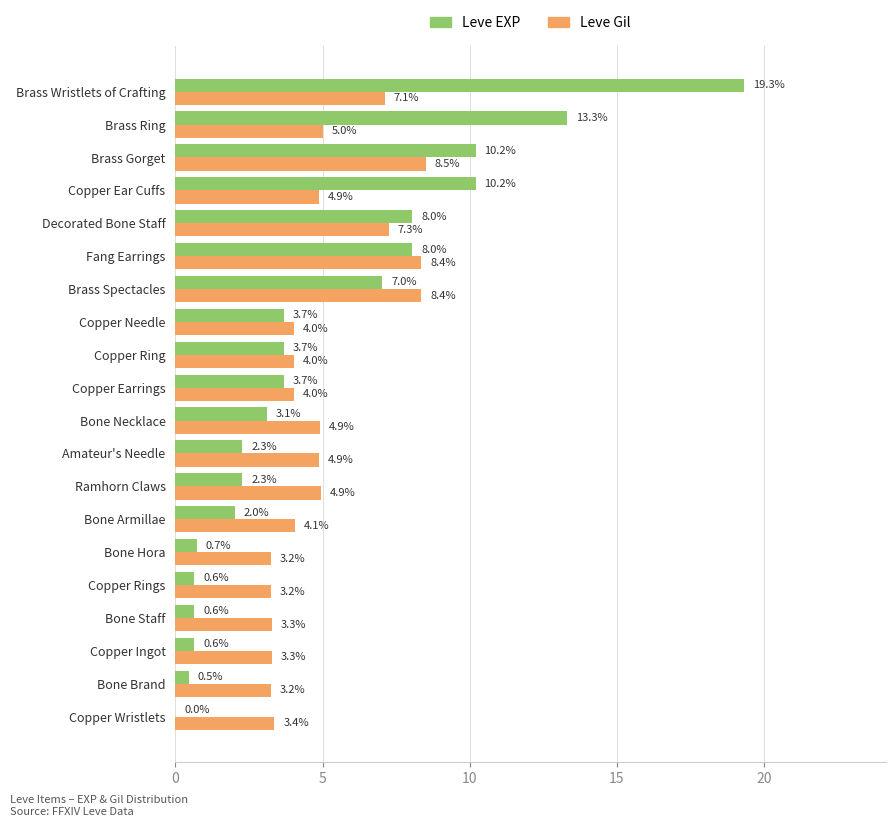

Where is Leve Gil nearest to the value 5?

Brass Ring